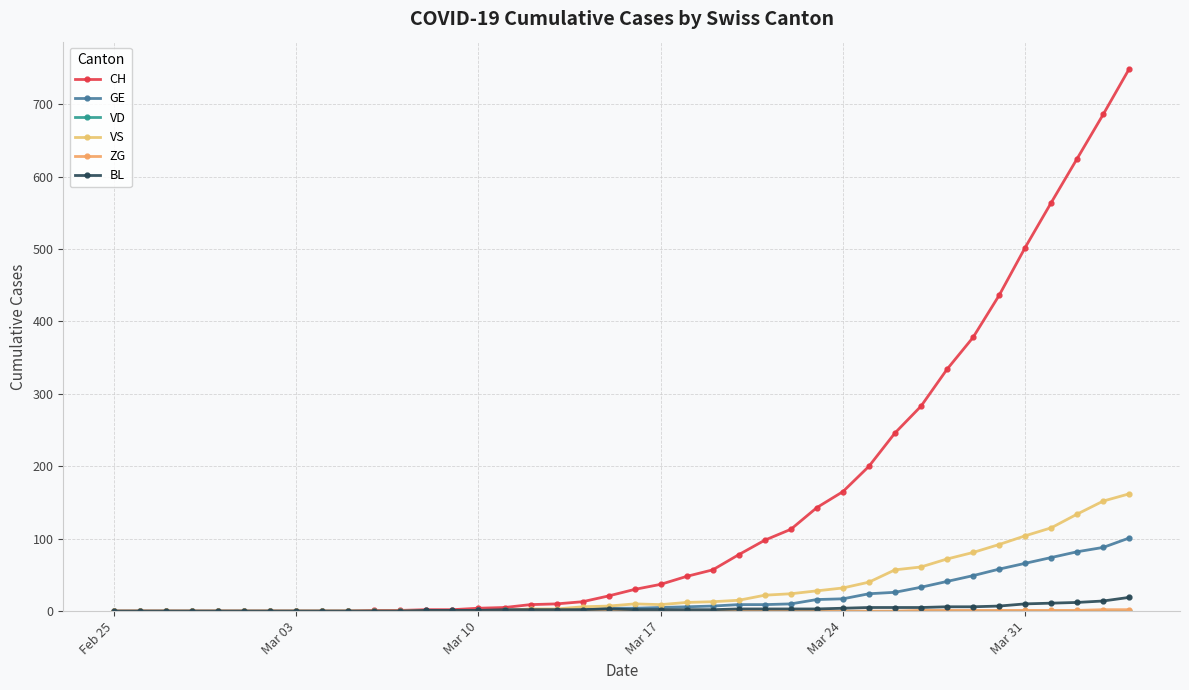

How many values in the CH series are below 30?

20